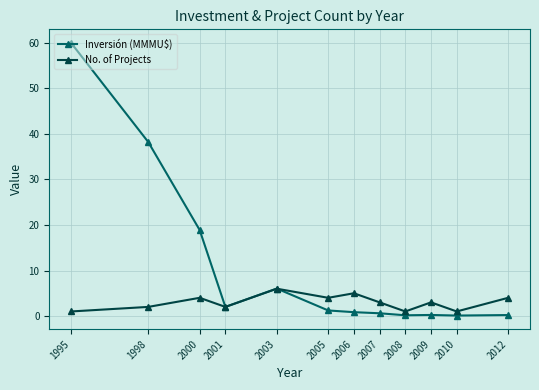

How many categories are shown in the chart?

12